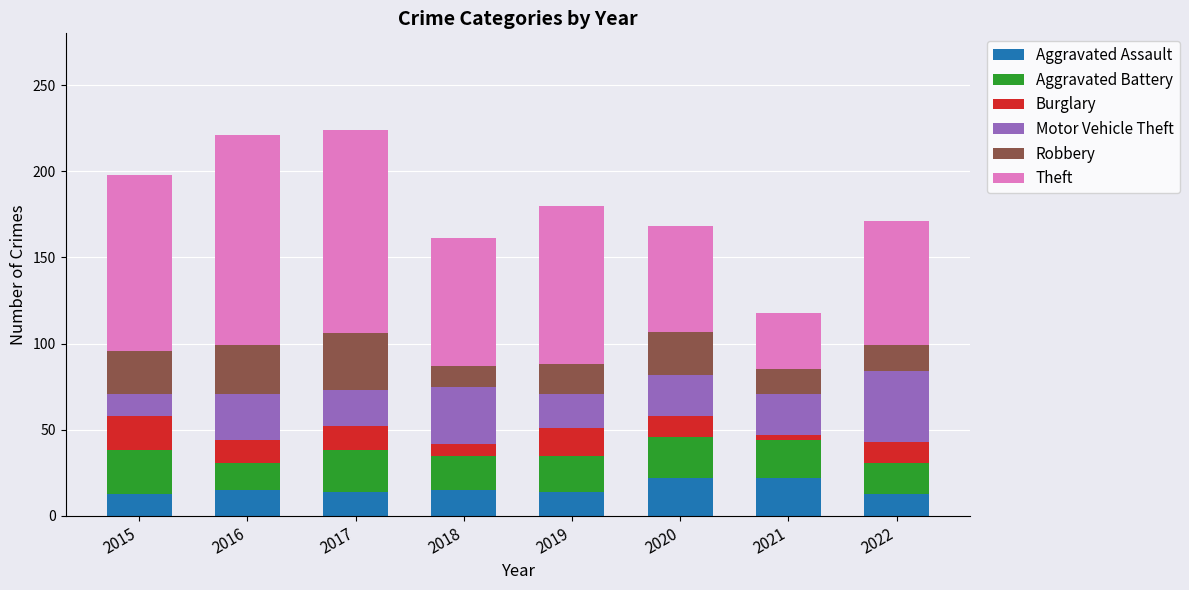

How many bars are there in total?

8